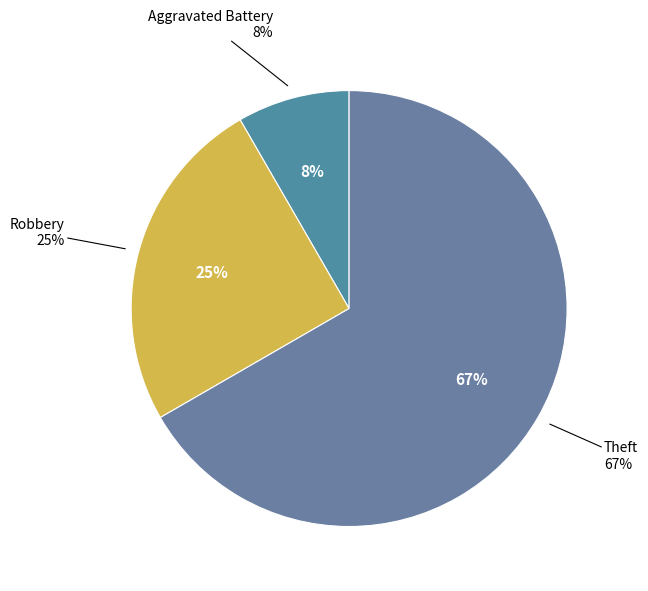

The Robbery slice represents 16% of the pie. True or false?

False